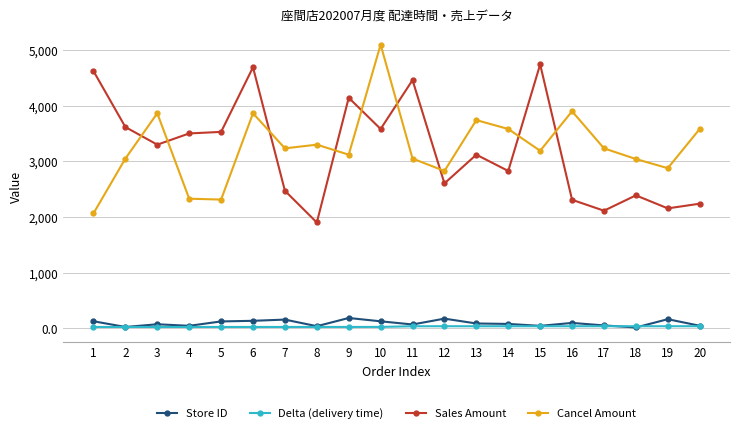

Is the value of Store ID at 4 greater than the value of Cancel Amount at 18?

No